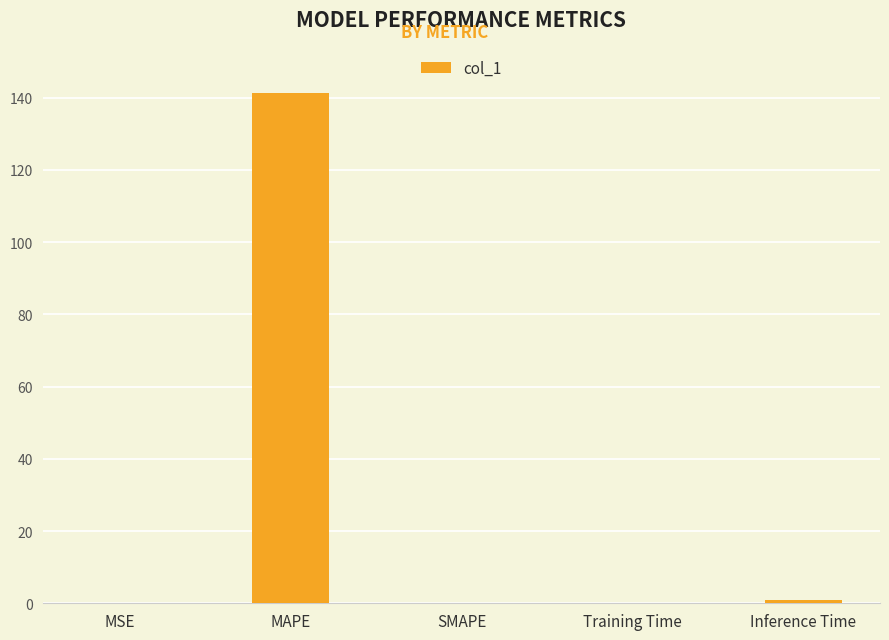

Are the bars horizontal?

No